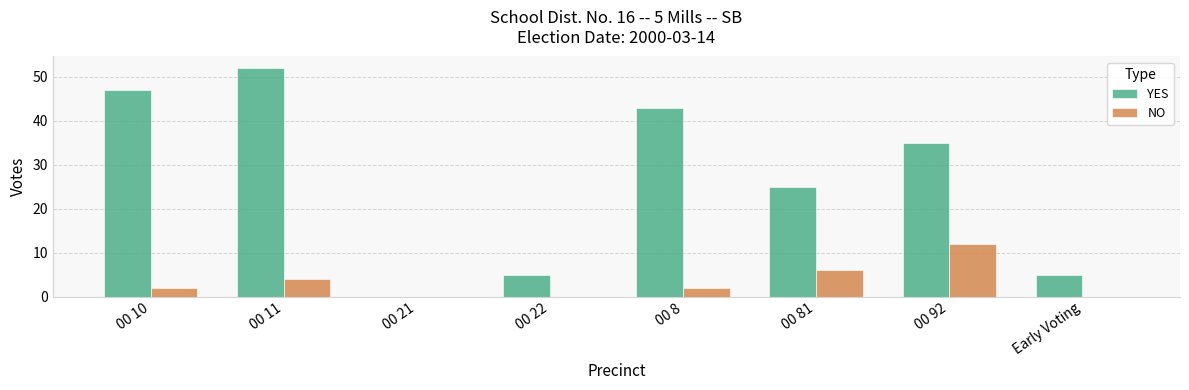

What is the highest value of the YES series?

52